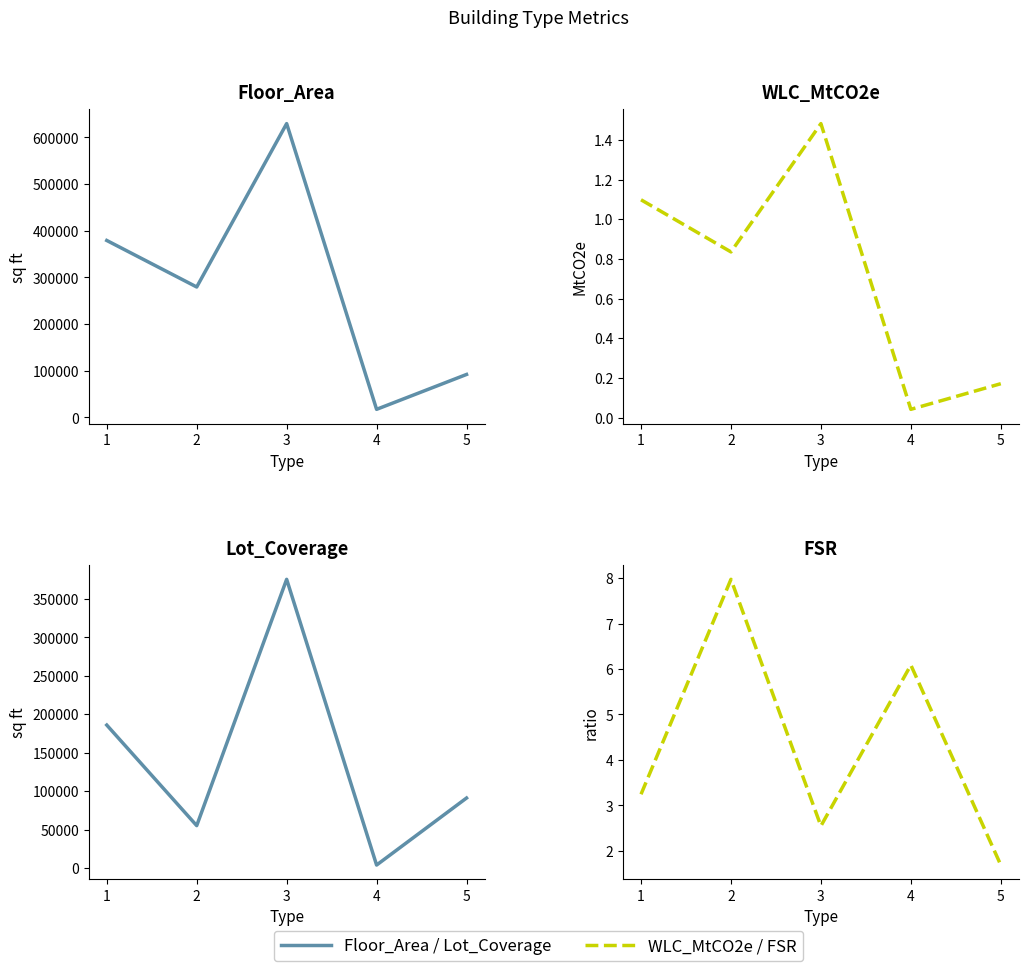

Reading left to right, what are all the values shown in this chart?

Floor_Area: 379269.0	279559.0	629675.0	17376.0	92126.0
WLC_MtCO2e: 1.1	0.8	1.5	0.0	0.2
Lot_Coverage: 186033.0	55295.8	375493.8	4055.0	91185.5
FSR: 3.2	8.0	2.5	6.1	1.7